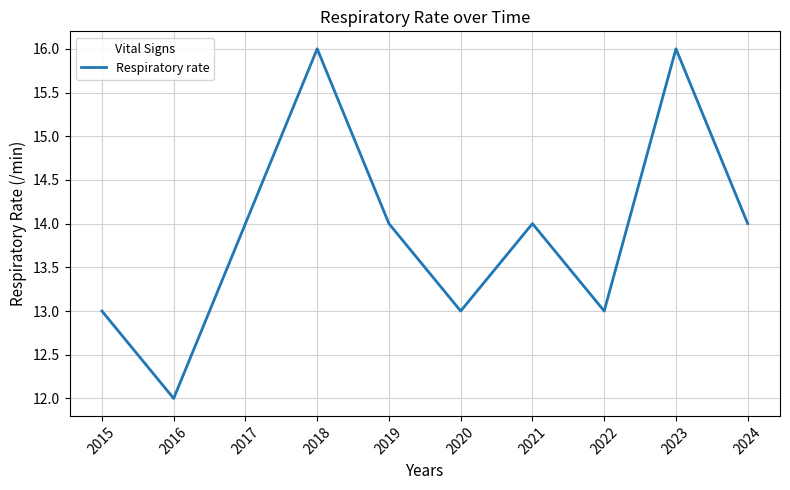

Between 2023 and 2021, which is larger?

2023